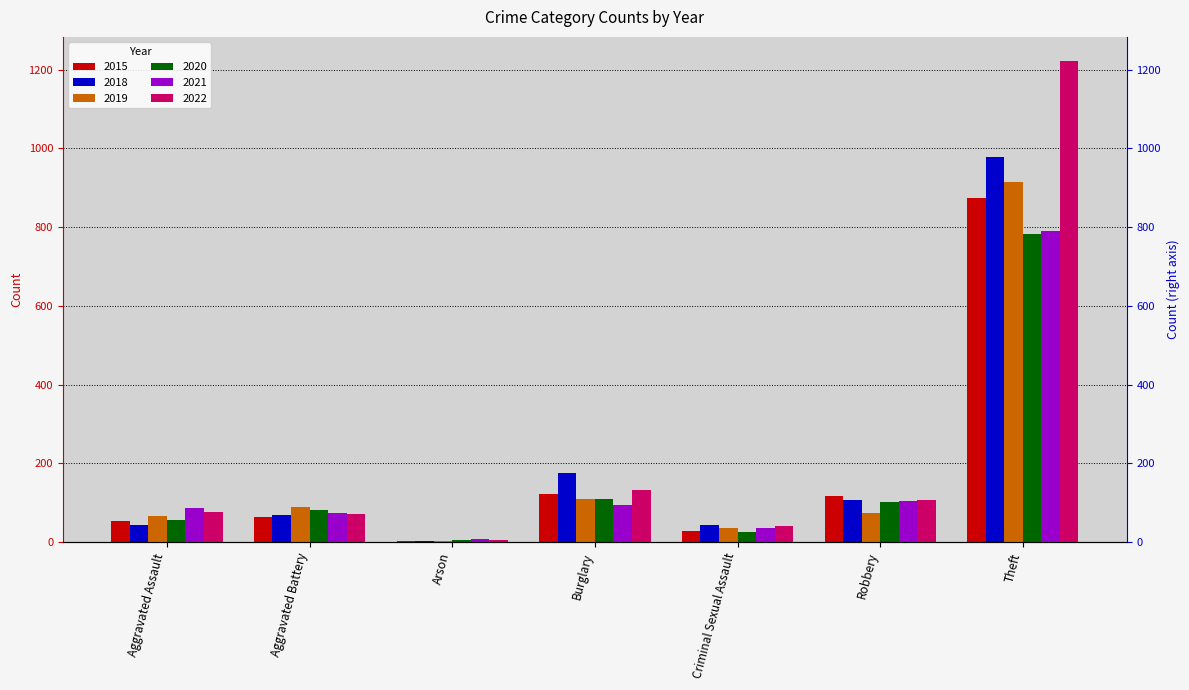

Reading left to right, extract all data points from this chart.

2015: 54	64	2	121	28	117	874
2018: 43	70	3	176	43	107	977
2019: 65	88	2	110	36	75	914
2020: 56	82	4	110	26	102	783
2021: 86	75	8	95	36	105	791
2022: 77	71	4	131	41	107	1222